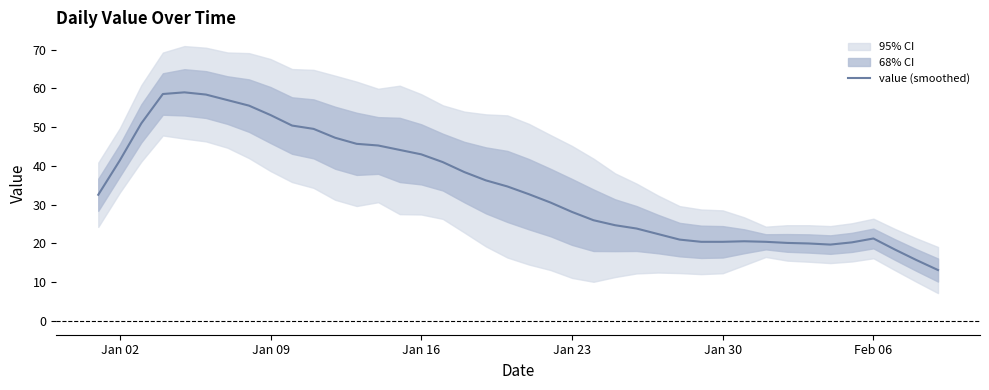

What is the maximum value for value (smoothed)?

59.0